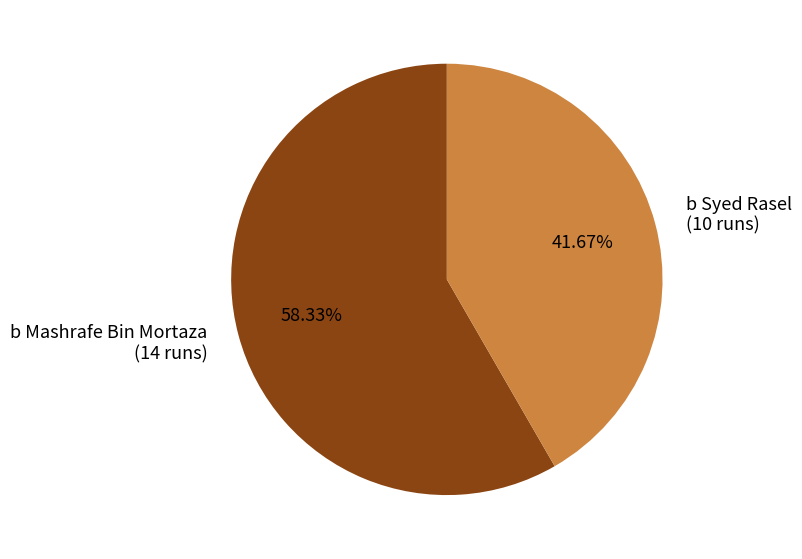

To the nearest percent, what is the combined percentage of b Syed Rasel and b Mashrafe Bin Mortaza?

100%